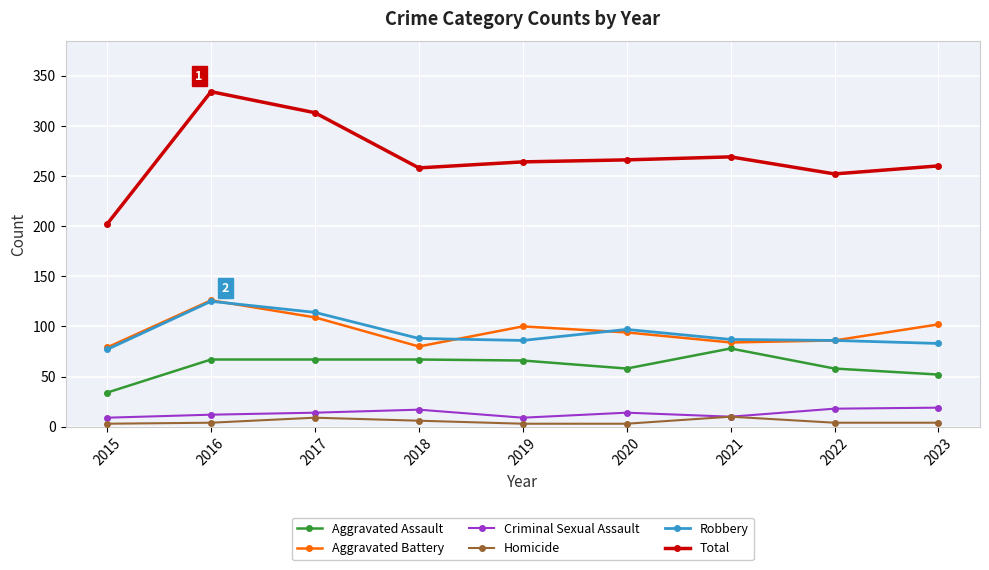

Does the chart display data point markers on the line(s)?

Yes